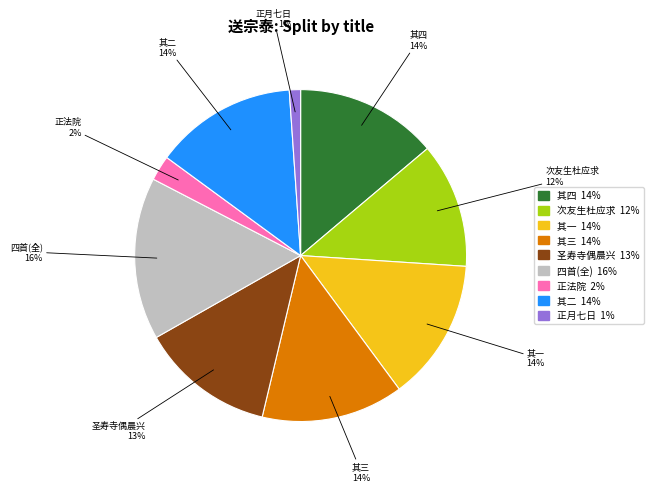

Is there any slice that represents more than half of the pie?

No